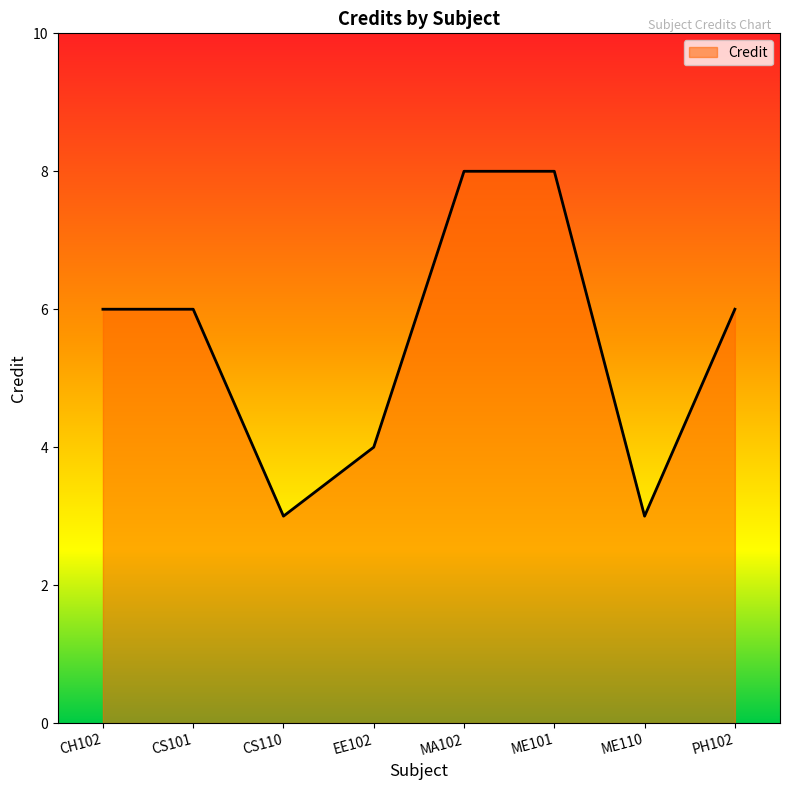

Reading left to right, what are all the values shown in this chart?

CH102=6	CS101=6	CS110=3	EE102=4	MA102=8	ME101=8	ME110=3	PH102=6